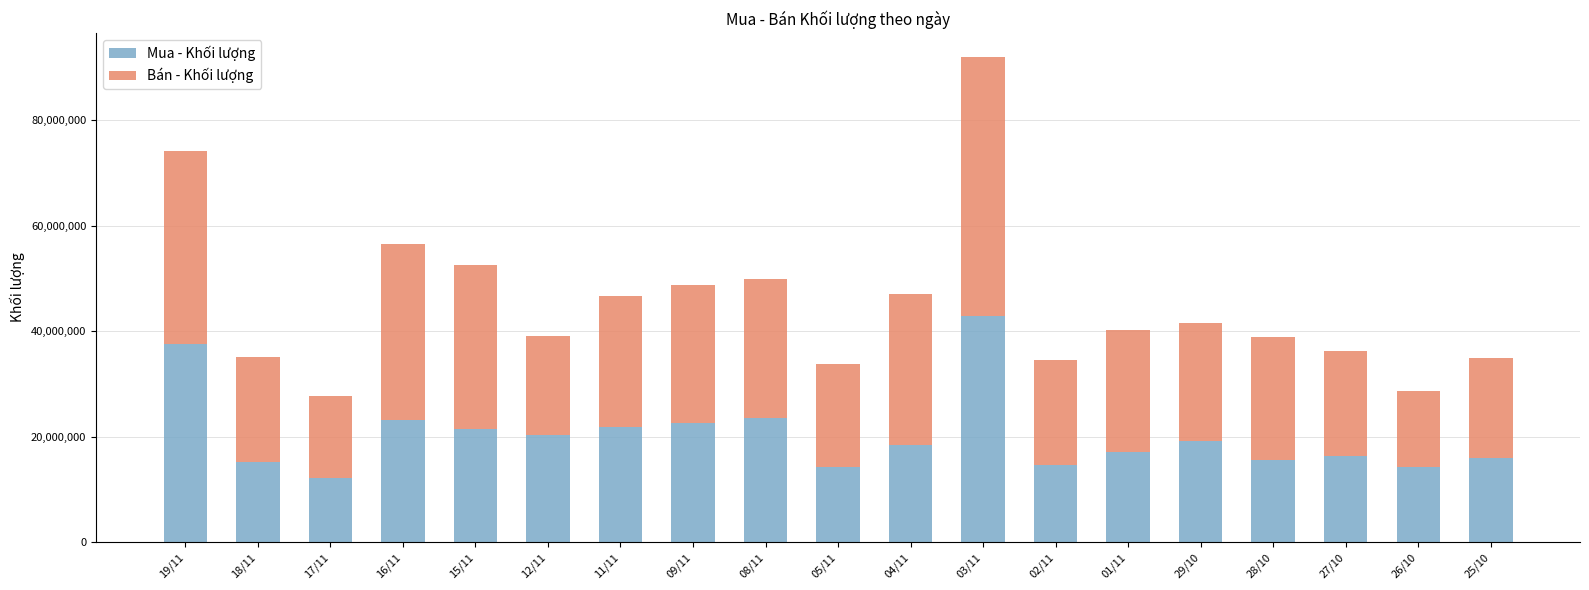

What is the approximate value of Mua - Khối lượng at 01/11, to the nearest 100?

17187300